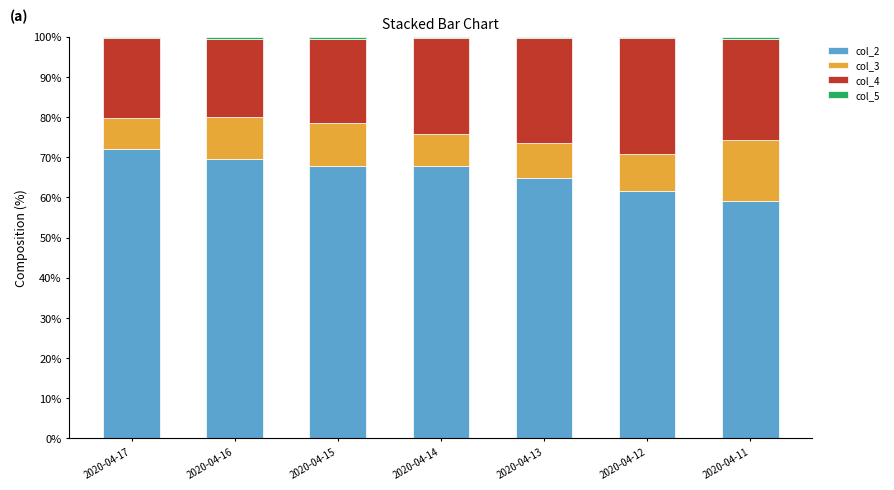

At which label does col_2 reach its peak?

2020-04-17